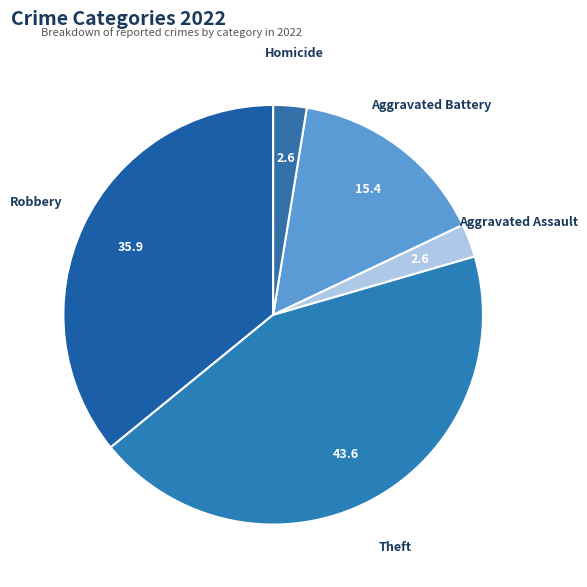

The Homicide slice represents 12% of the pie. True or false?

False